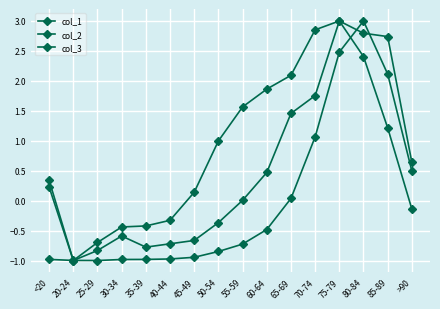

Count the number of data series in this chart.

3